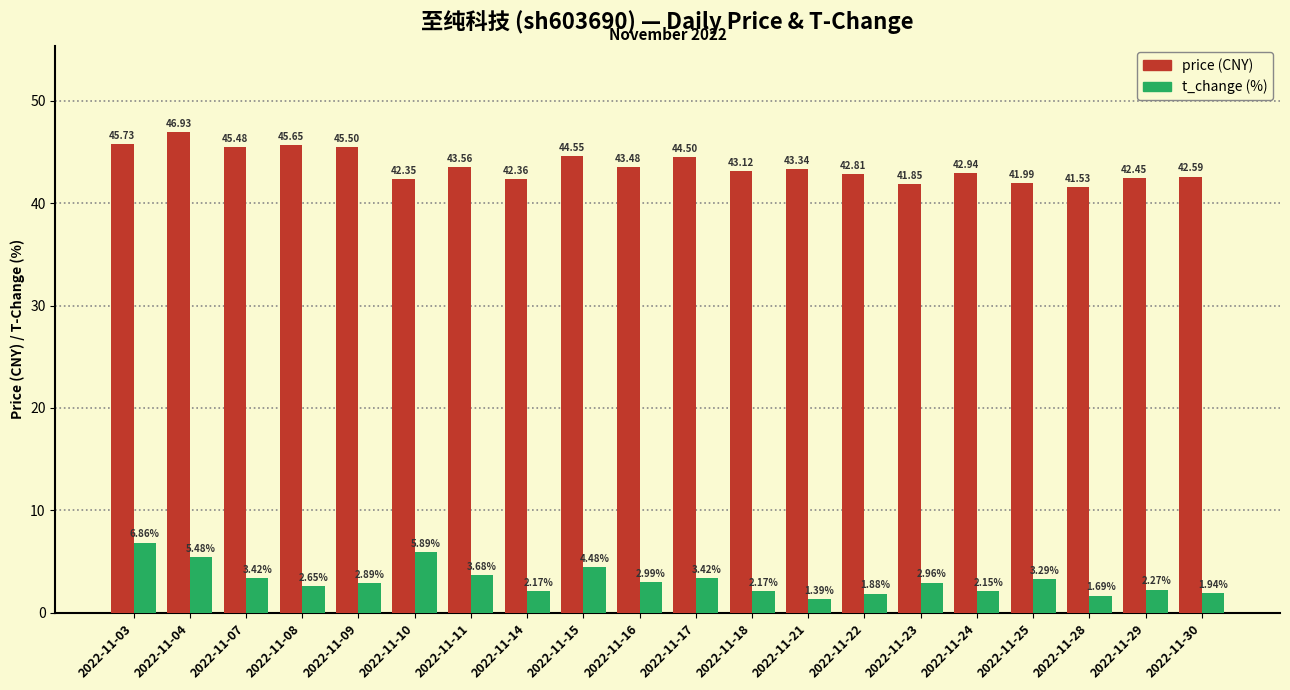

At which category is the sum across all series the highest?

2022-11-03